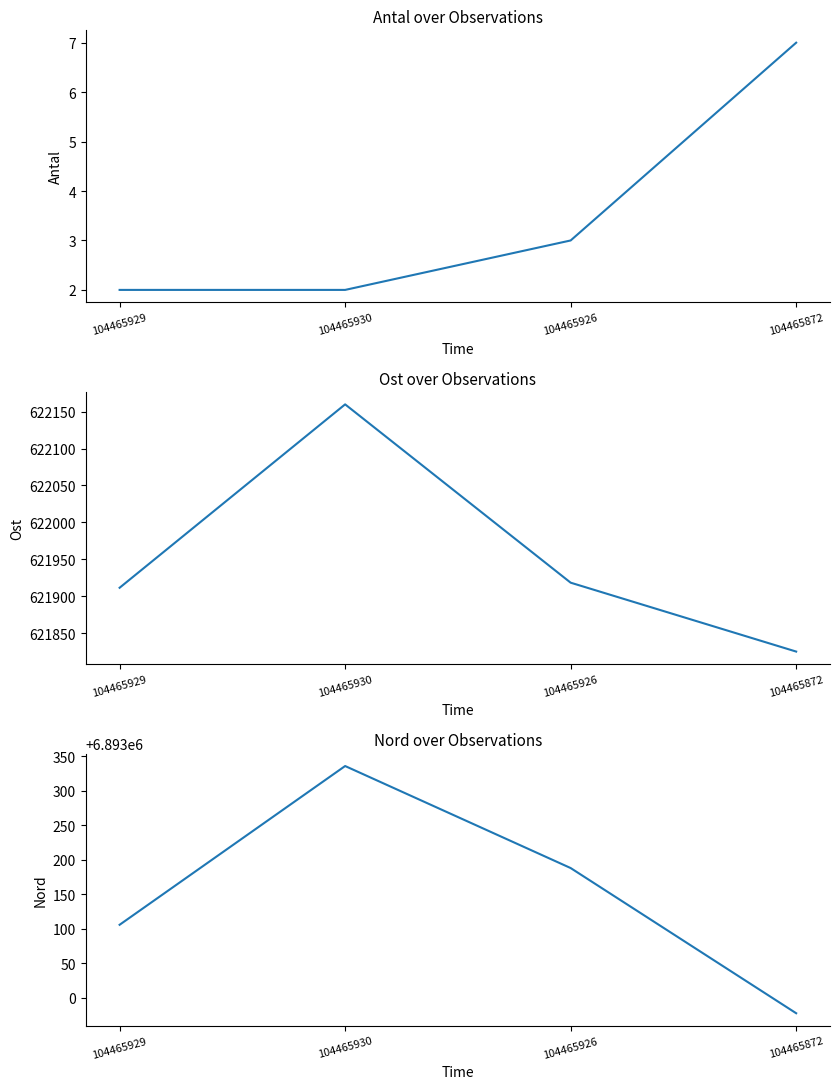

At which label does Ost first exceed 621918?

104465930